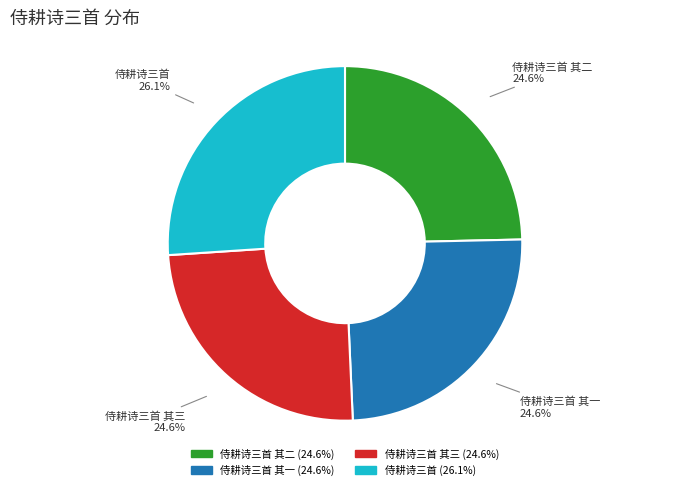

How many slices are in this pie chart?

4